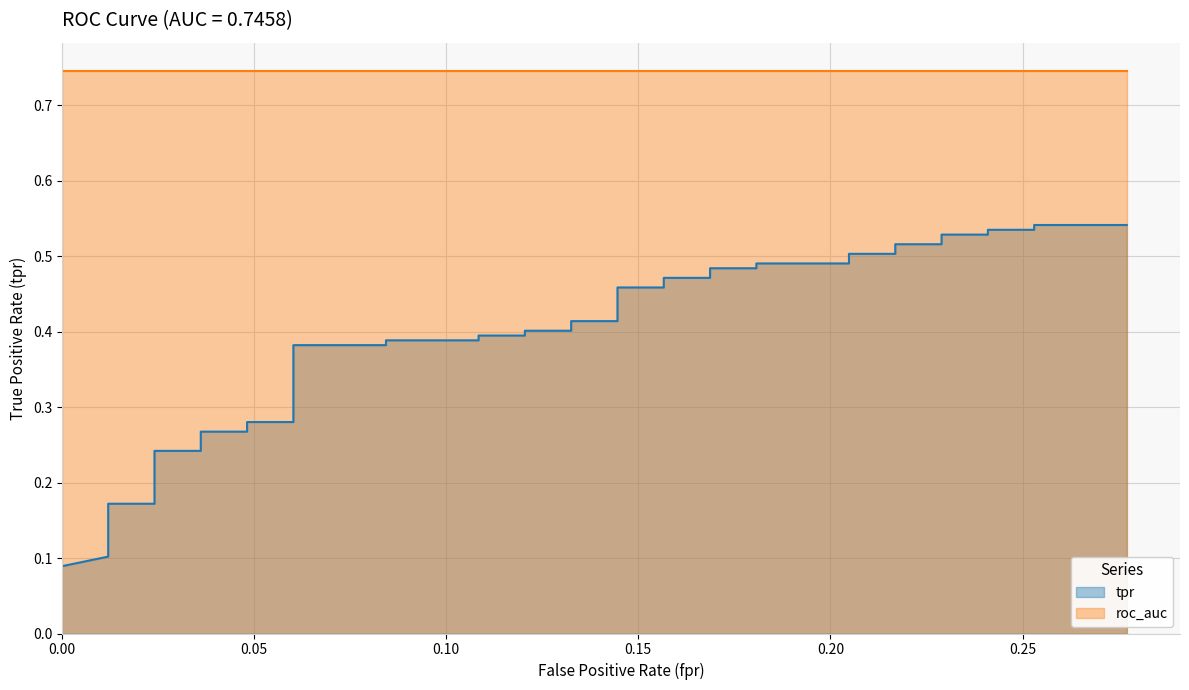

Reading left to right, what are all the values shown in this chart?

0.0	0.1	0.1	0.1	0.2	0.2	0.2	0.2	0.3	0.3	0.3	0.3	0.4	0.4	0.4	0.4	0.4	0.4	0.4	0.4	0.4	0.4	0.5	0.5	0.5	0.5	0.5	0.5	0.5	0.5	0.5	0.5	0.5	0.5	0.5	0.5	0.5	0.5	0.5	0.5